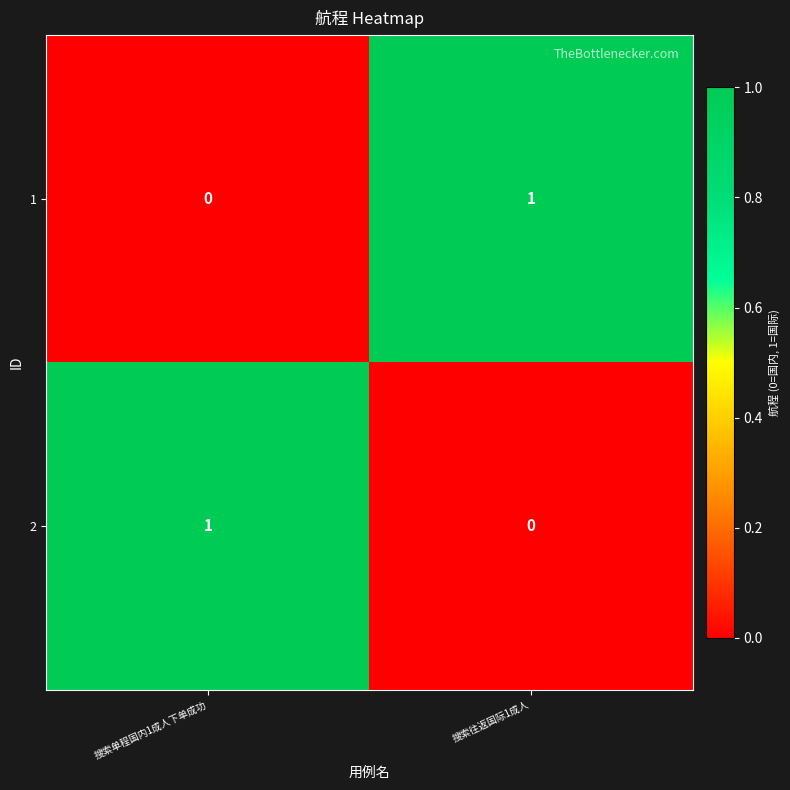

Reading left to right, transcribe all the data shown in this chart.

1: 搜索单程国内1成人下单成功=0	搜索往返国际1成人=1
2: 搜索单程国内1成人下单成功=1	搜索往返国际1成人=0